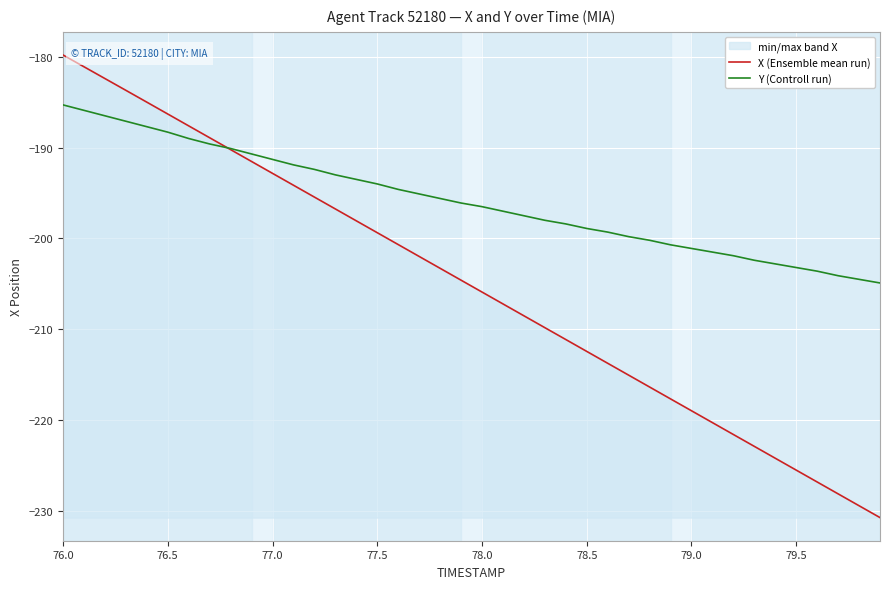

Which series has the largest range (max minus min)?

X (Ensemble mean run)